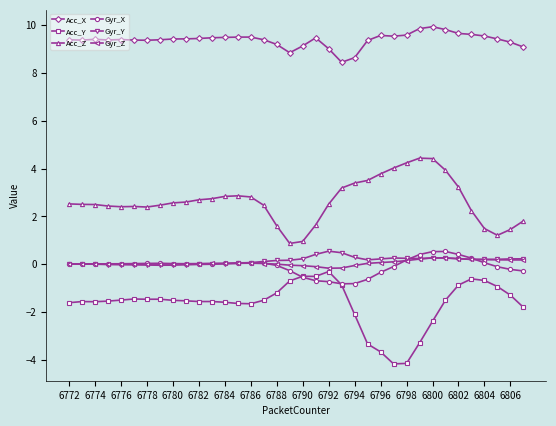

At how many categories does at least one series exceed 6?

36